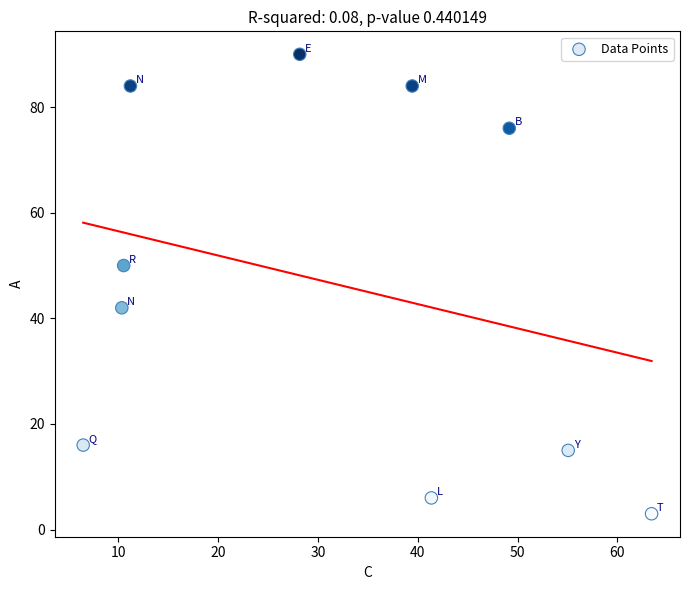

What is the range of Y values (max minus min)?

87